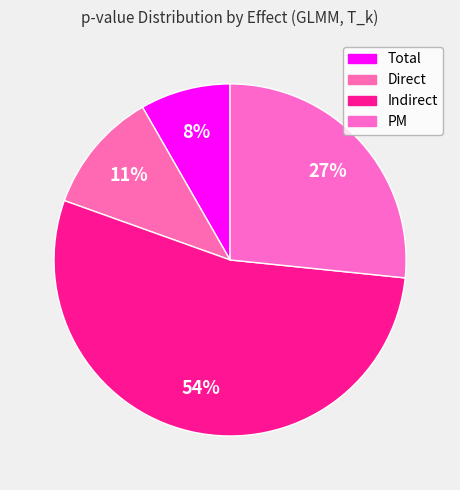

Which slice is the largest?

Indirect